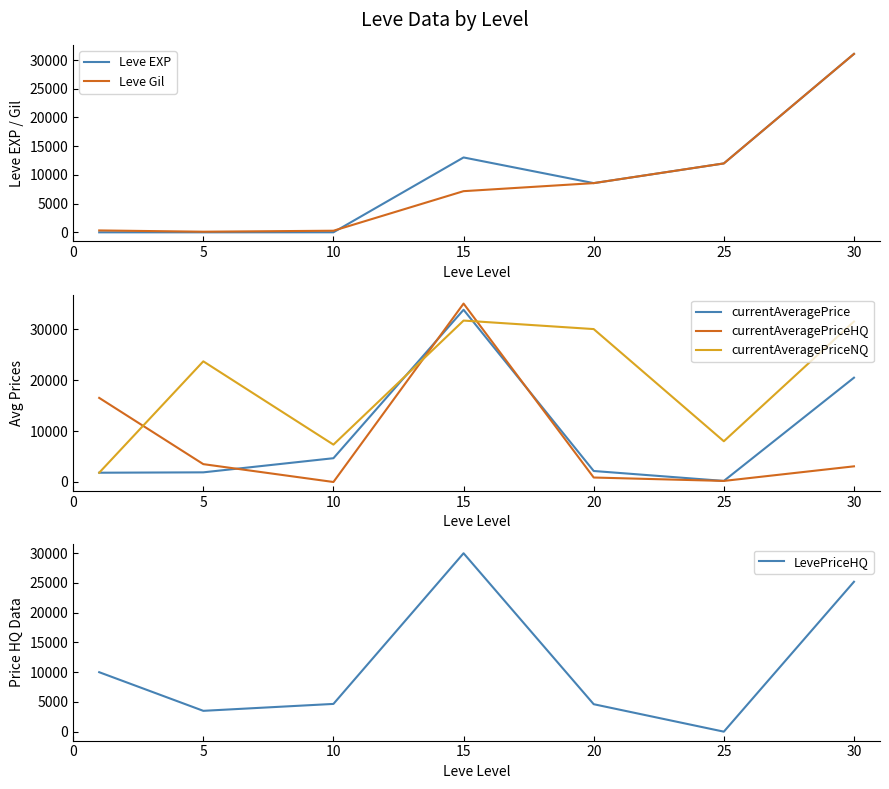

What is the difference between the highest and lowest values at 5?

23669